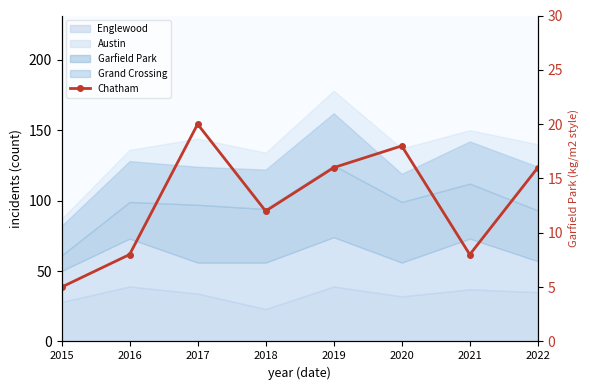

What is the average value?

13